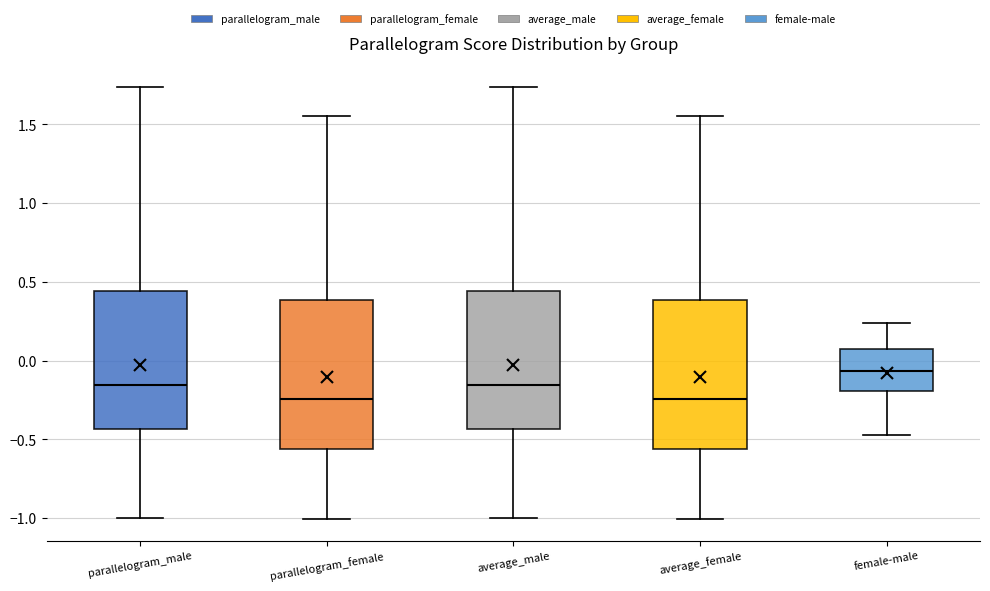

Reading left to right, read every box against the y-axis: the position of its median line, the range the box covers, and the ends of its whiskers. The values are not printed on the chart, so give them approximately, as read against the axis.

parallelogram_male: median -0.15, box -0.45 to 0.45, whiskers -1.00 to 1.75
parallelogram_female: median -0.25, box -0.55 to 0.40, whiskers -1.00 to 1.55
average_male: median -0.15, box -0.45 to 0.45, whiskers -1.00 to 1.75
average_female: median -0.25, box -0.55 to 0.40, whiskers -1.00 to 1.55
female-male: median -0.05, box -0.20 to 0.10, whiskers -0.45 to 0.25